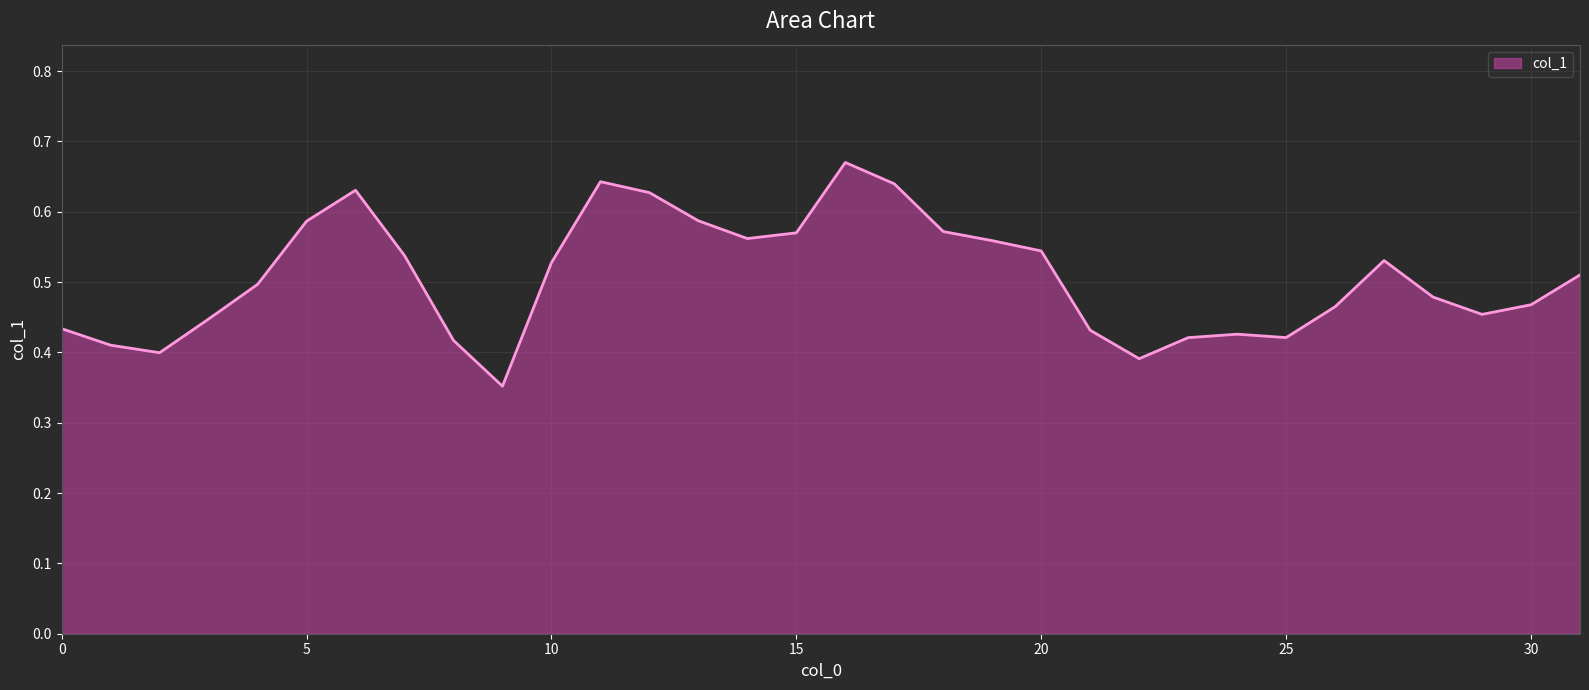

What is the difference between the maximum and minimum values?

0.3